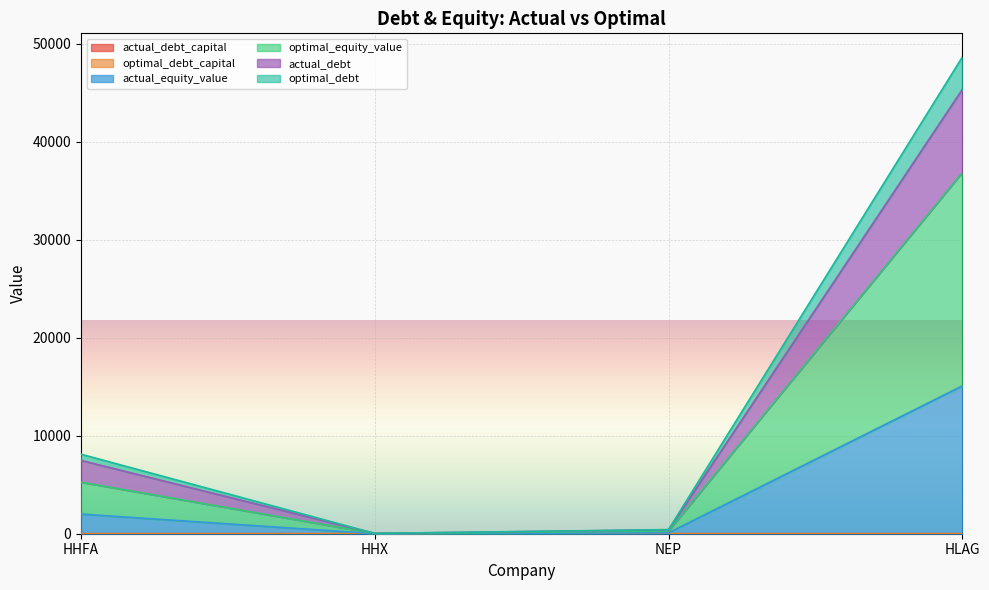

True or false: actual_equity_value and optimal_debt intersect in this chart.

False